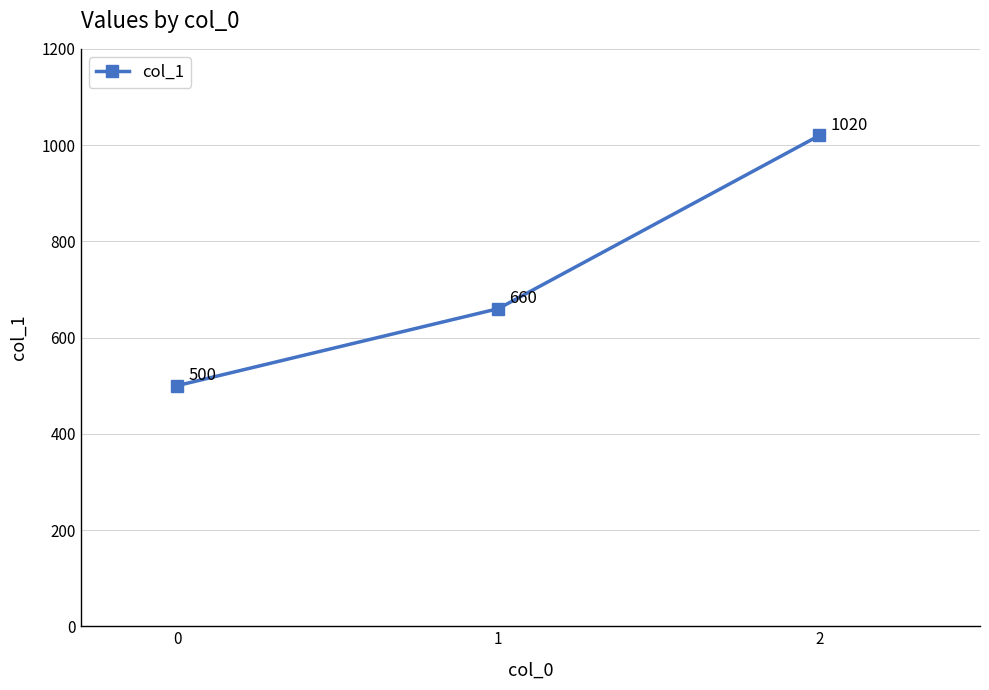

The chart shows a value of 655 at 2. True or false?

False